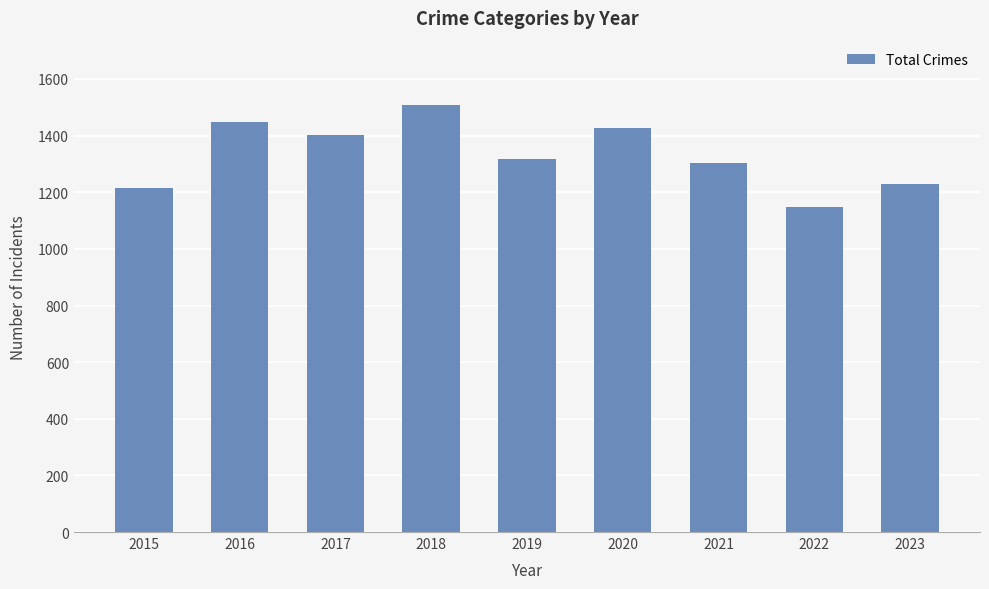

Rank the categories by value from highest to lowest.

2018, 2016, 2020, 2017, 2019, 2021, 2023, 2015, 2022